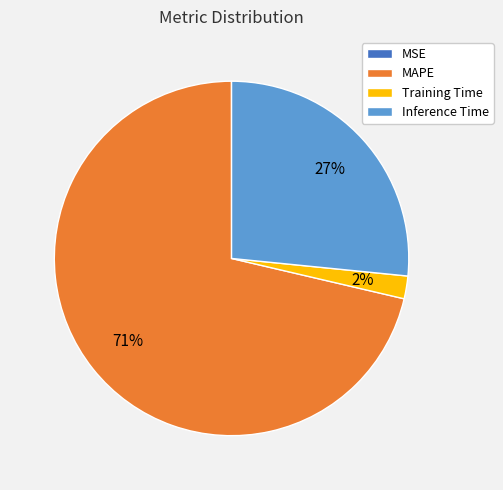

True or false: MAPE accounts for 60% of the total.

False